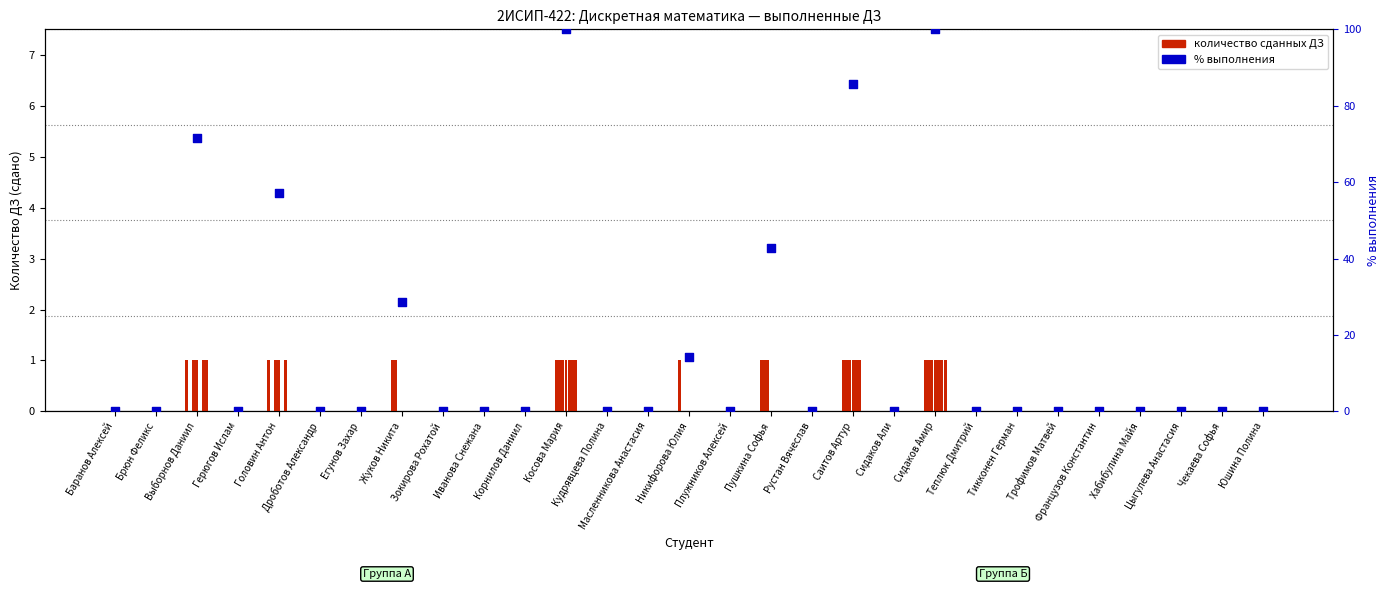

Which series contains the lowest Y value?

ДЗ1